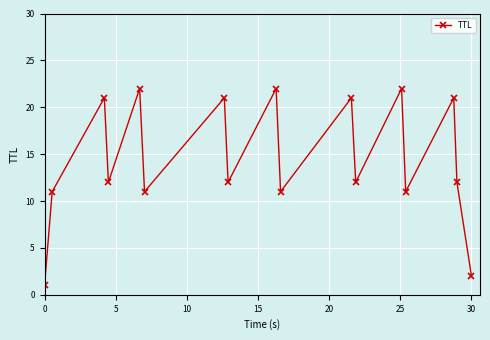

Count the number of data series in this chart.

1